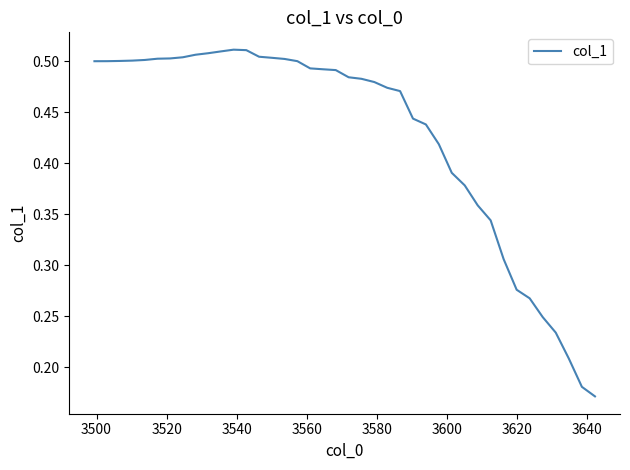

What is the sum of all values?

17.1